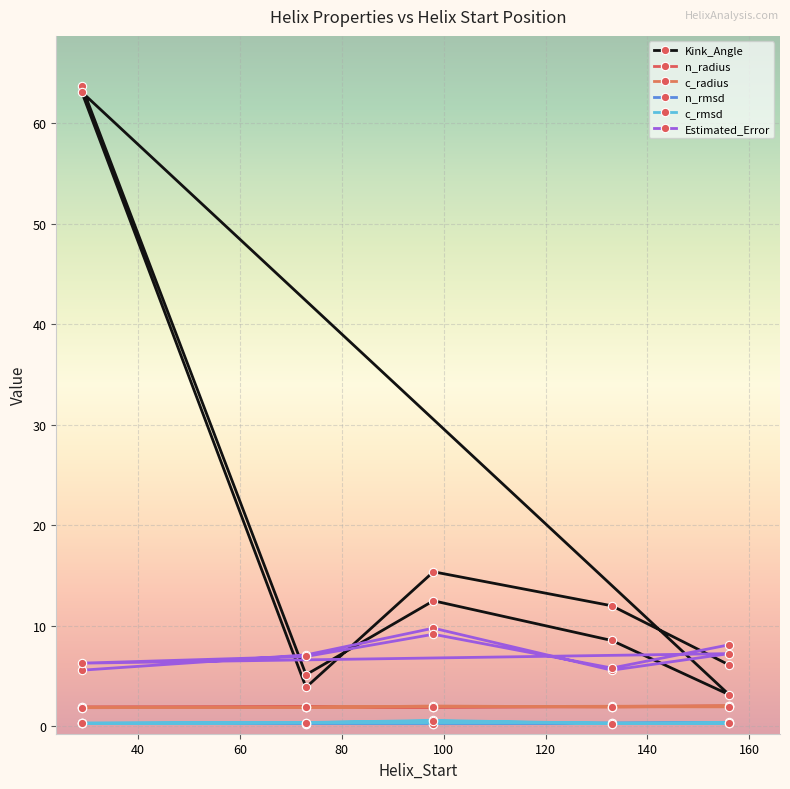

What is the difference between the maximum and second lowest values in the Estimated_Error series?

4.2